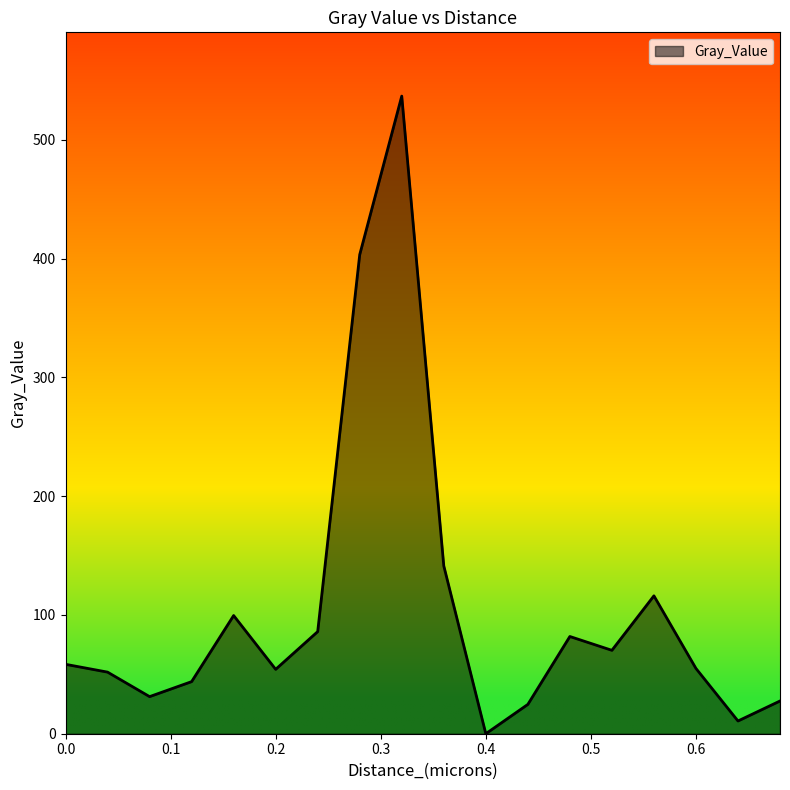

What is the maximum value shown in the chart?

536.9